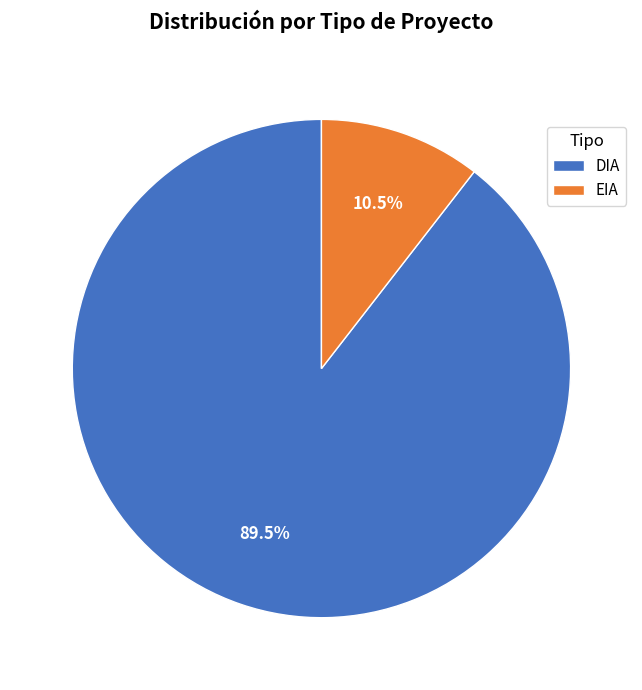

Which slice is the smallest?

EIA